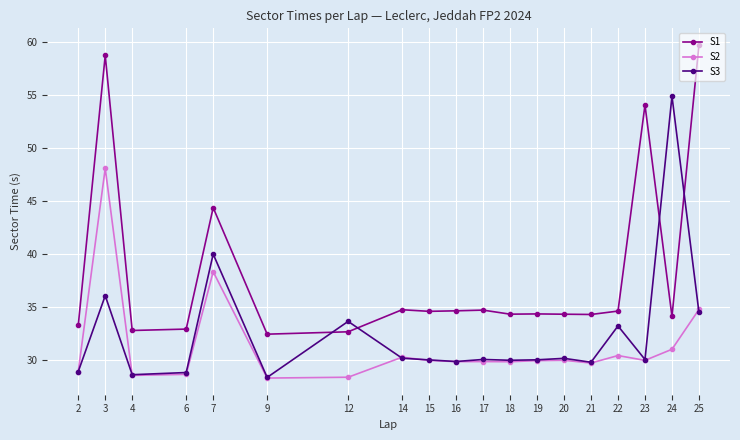

Between 4 and 7, which series saw the biggest shift?

S1